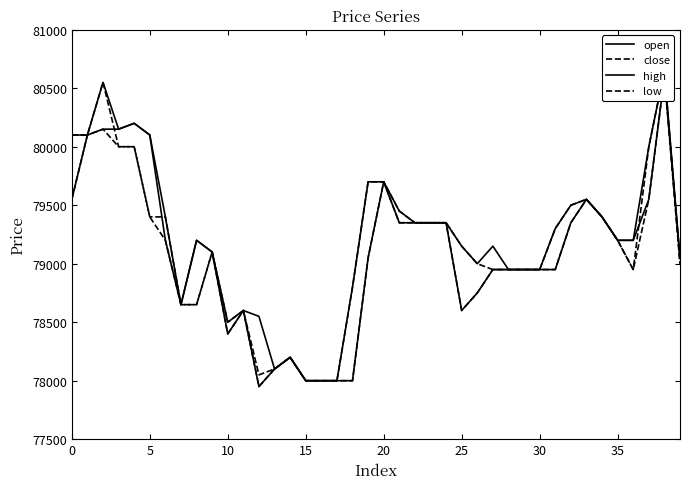

What is the lowest value of the low series?

77950